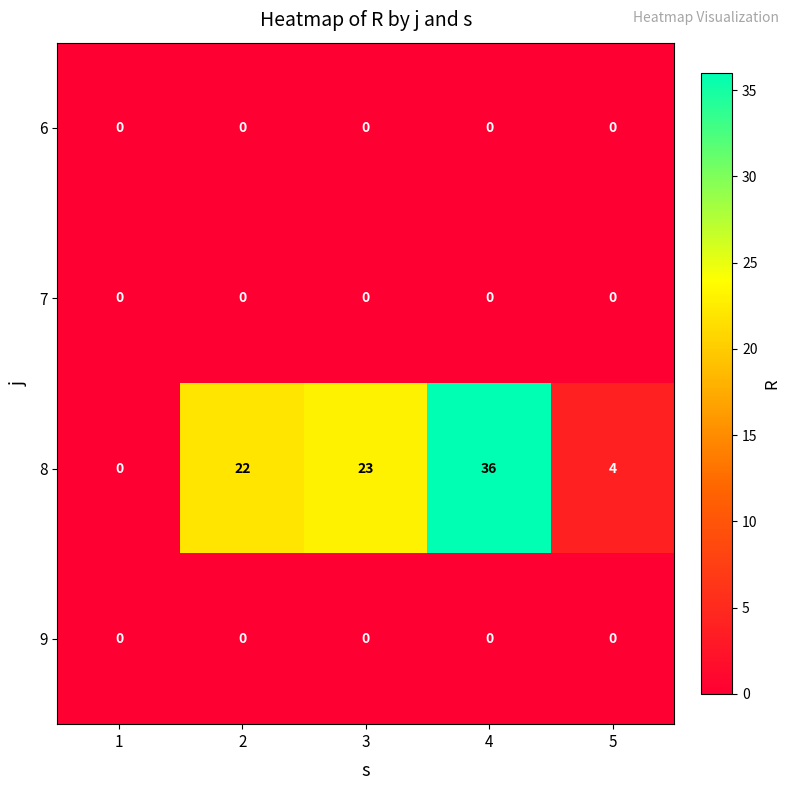

What is the greatest value displayed?

36